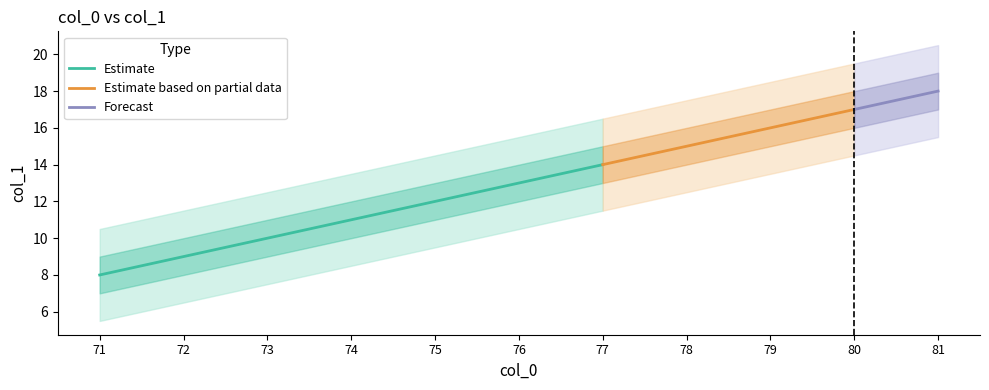

What is the difference between the second highest and minimum values in the col_1_lower2 series?

9